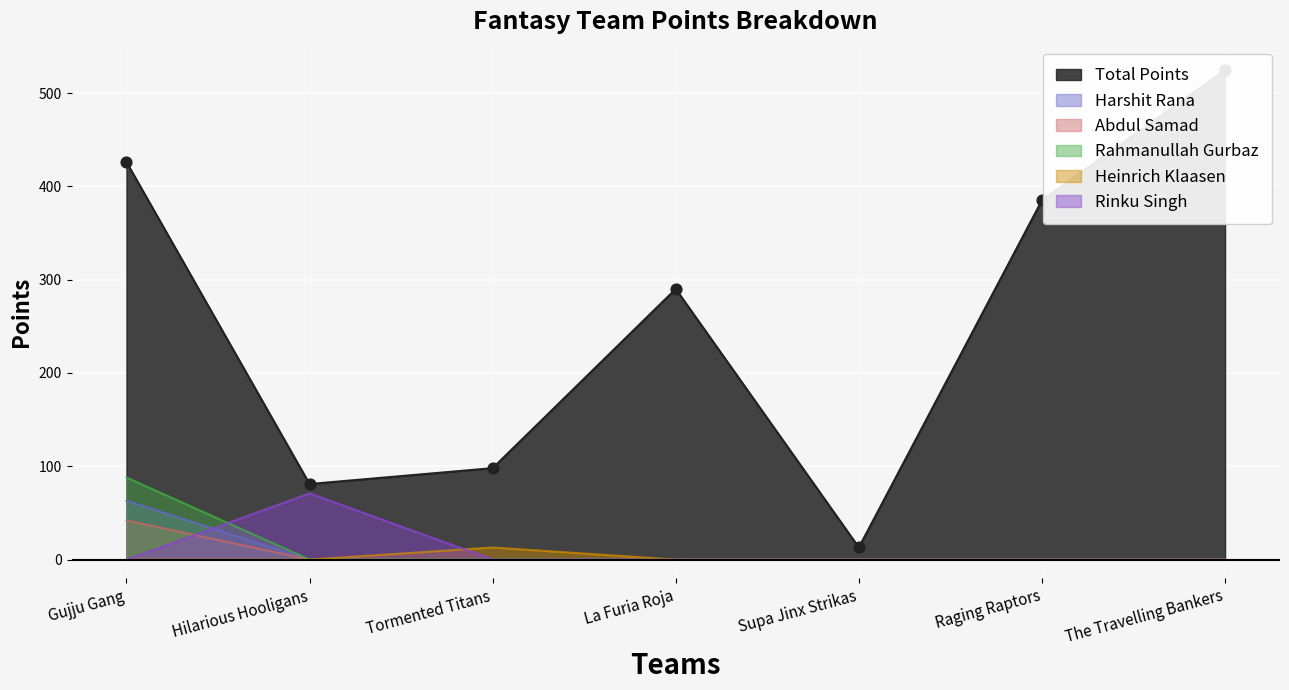

Is the value of Rinku Singh at Tormented Titans greater than the value of Total Points at Tormented Titans?

No